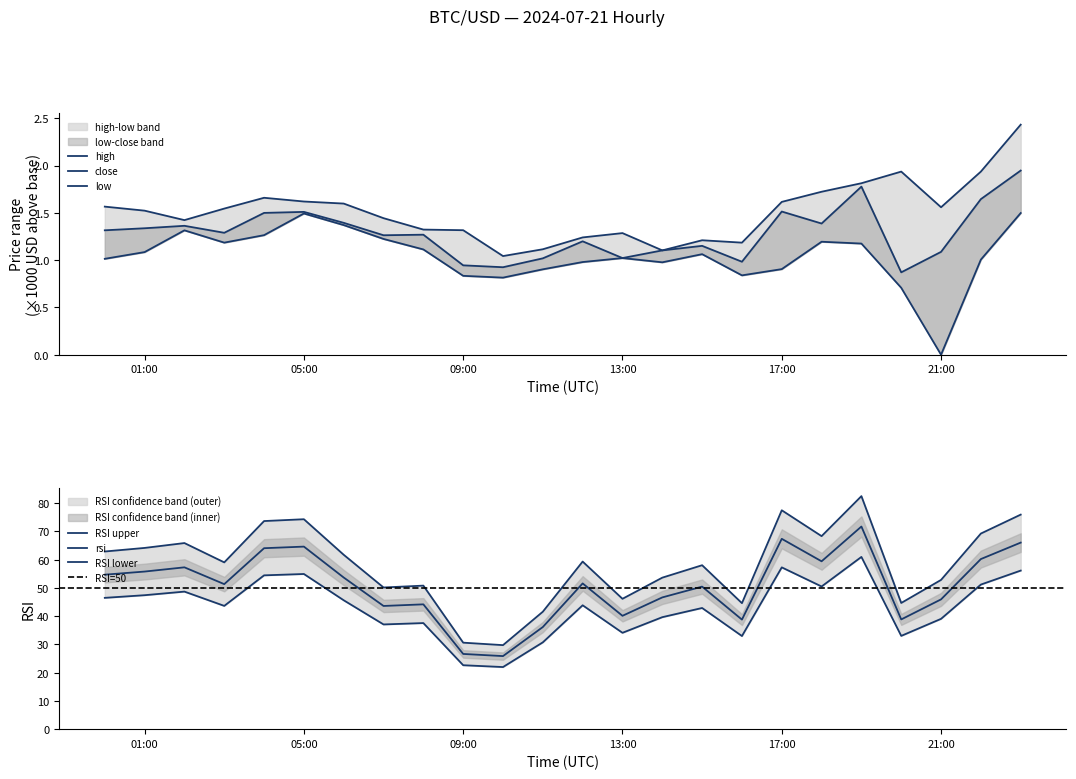

In low, how many points are higher than both neighbors (excluding endpoints)?

5